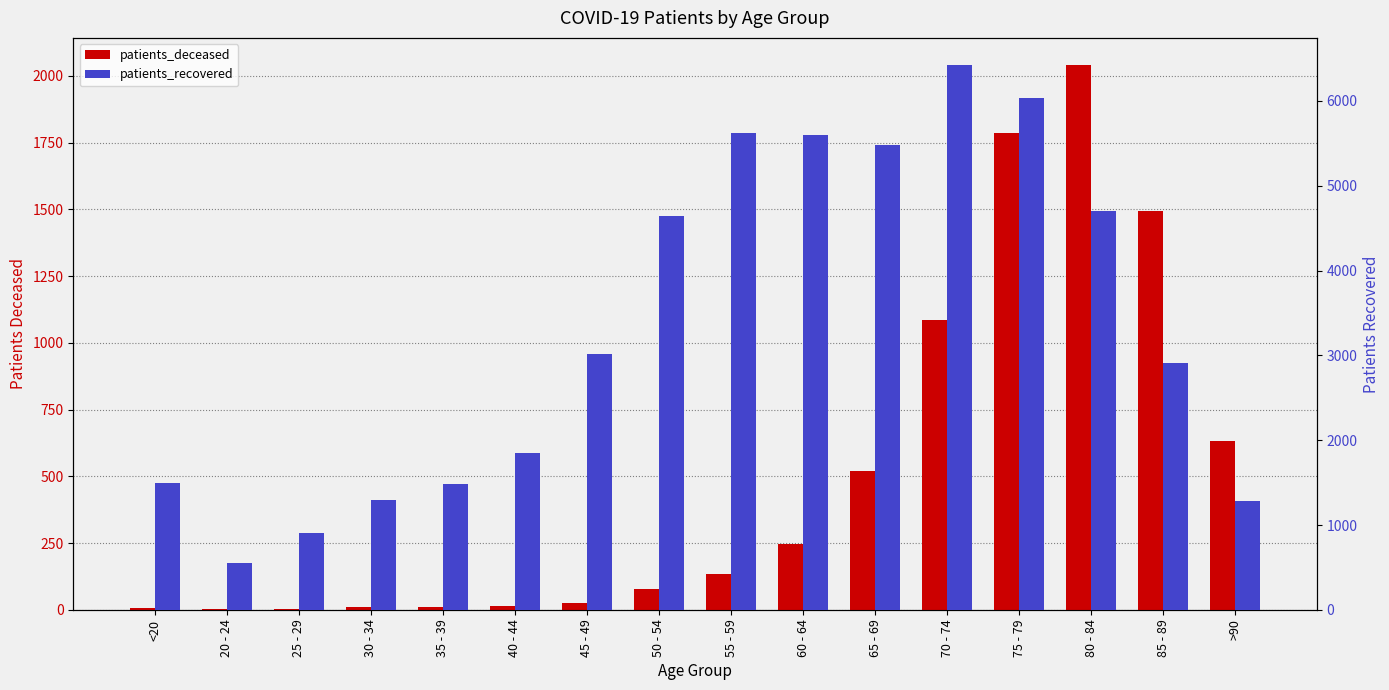

Which series has the largest total across all categories?

patients_recovered